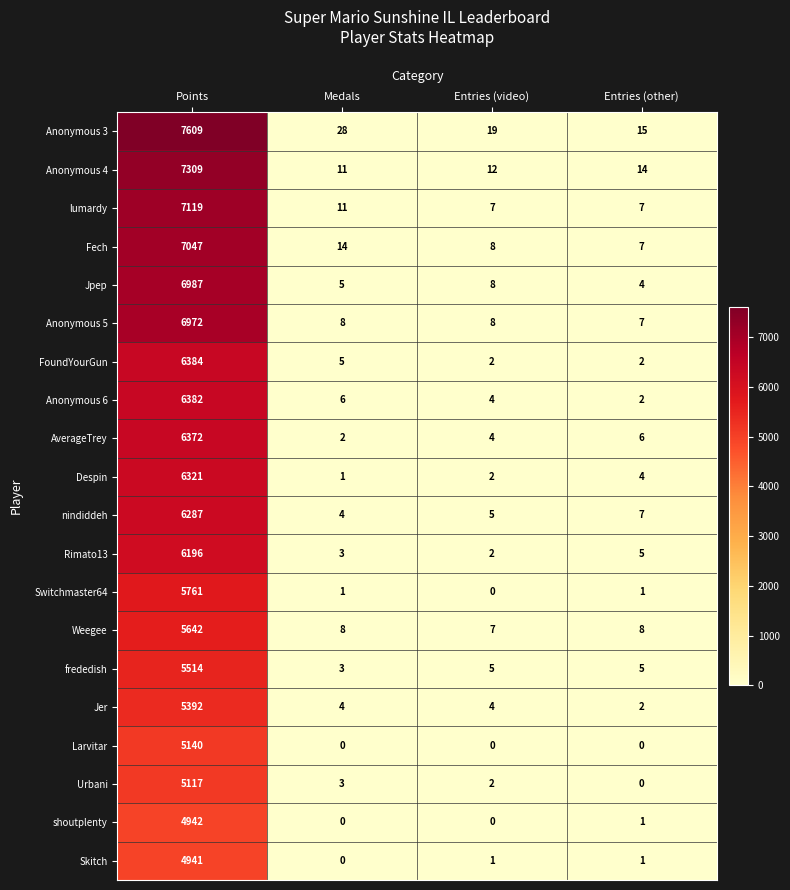

At which category is the sum across all series the highest?

Points